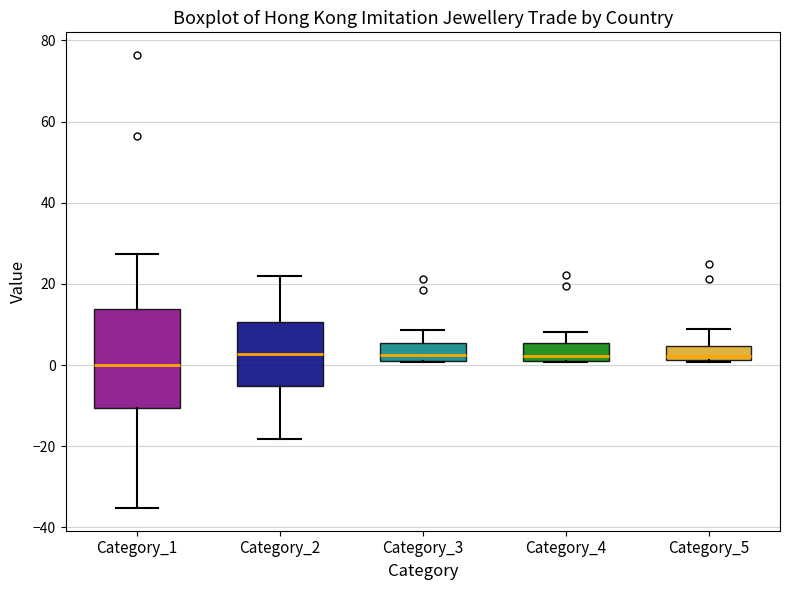

Reading left to right, read every box against the y-axis: the position of its median line, the range the box covers, and the ends of its whiskers. The values are not printed on the chart, so give them approximately, as read against the axis.

Category_1: median 0, box -10 to 14, whiskers -36 to 28
Category_2: median 2, box -6 to 10, whiskers -18 to 22
Category_3: median 2 (just above the box's lower edge), box 2 to 6, whiskers 0 to 8
Category_4: median 2 (just above the box's lower edge), box 2 to 6, whiskers 0 to 8
Category_5: median 2 (just above the box's lower edge), box 2 to 4, whiskers 0 to 8